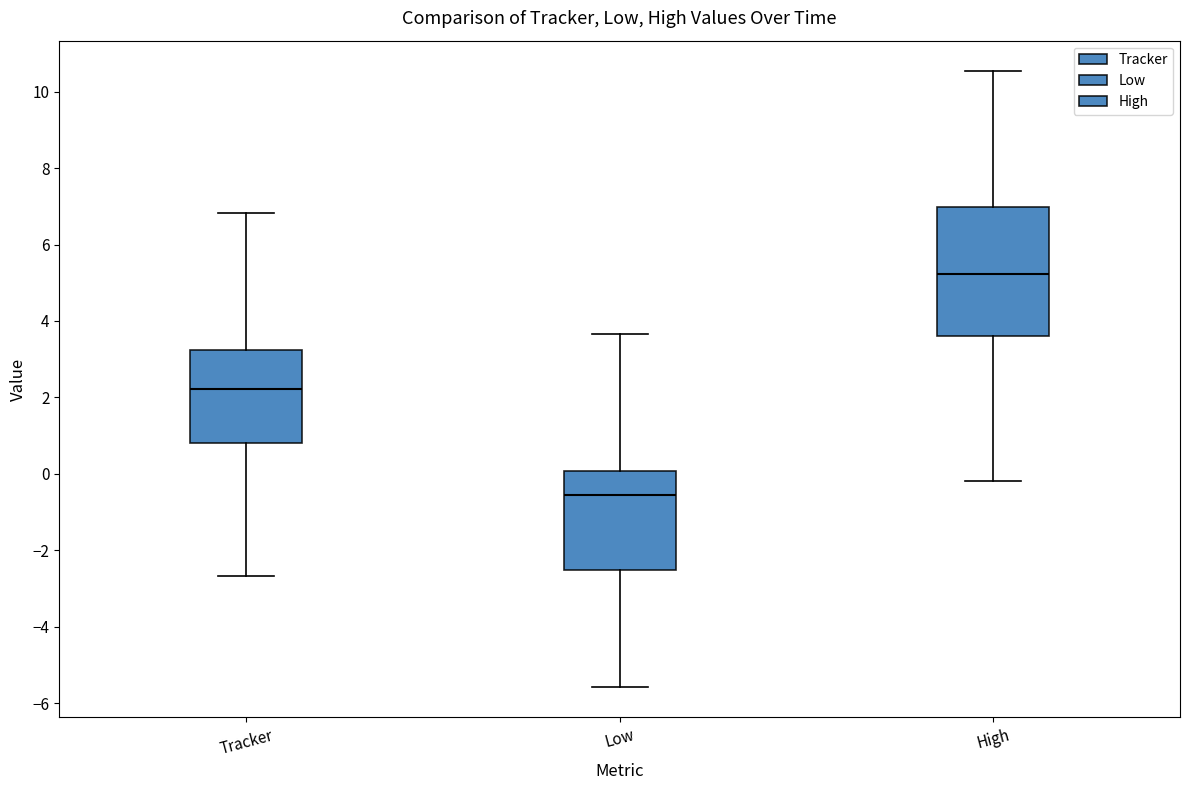

Reading left to right, read every box against the y-axis: the position of its median line, the range the box covers, and the ends of its whiskers. The values are not printed on the chart, so give them approximately, as read against the axis.

Tracker: median 2.2, box 0.8 to 3.2, whiskers -2.6 to 6.8
Low: median -0.6, box -2.6 to 0.0, whiskers -5.6 to 3.6
High: median 5.2, box 3.6 to 7.0, whiskers -0.2 to 10.6